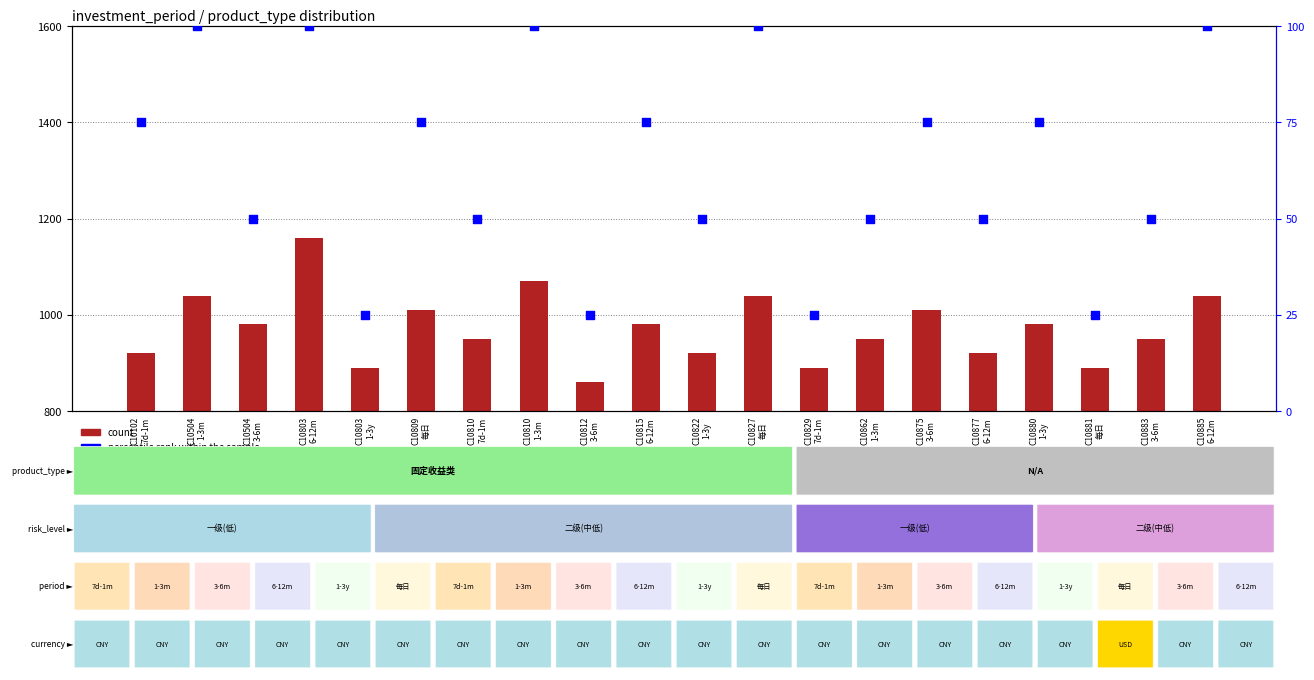

Which series reaches the minimum Y coordinate?

percentile rank within the sample